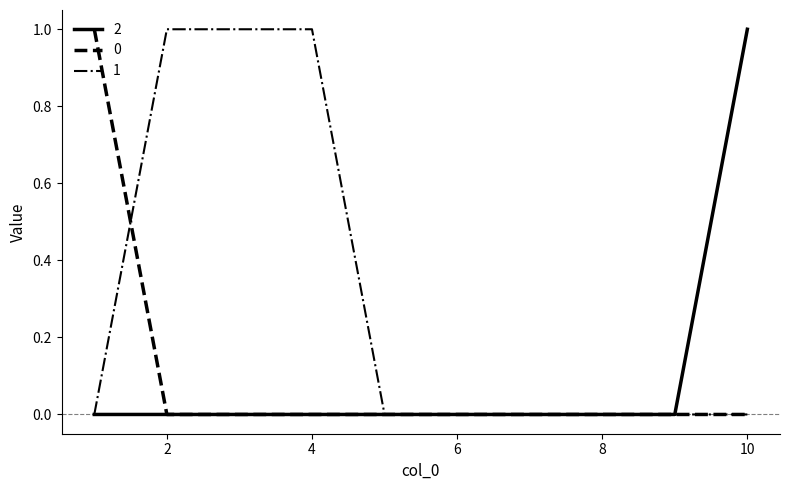

What is the maximum value shown in the chart?

1